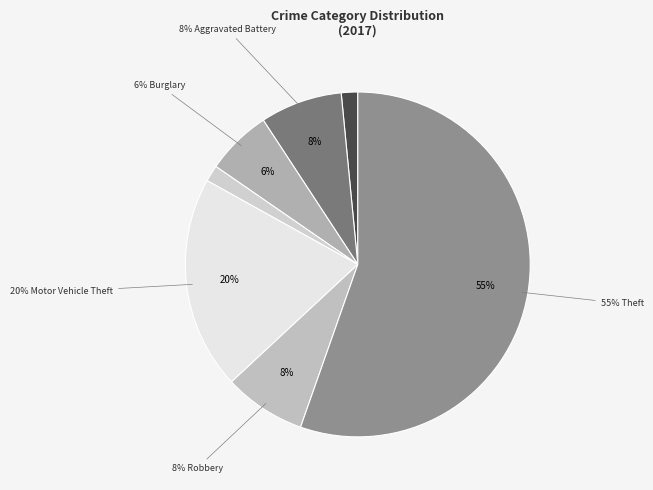

To the nearest percent, what is the combined percentage of Aggravated Battery and Motor Vehicle Theft?

28%